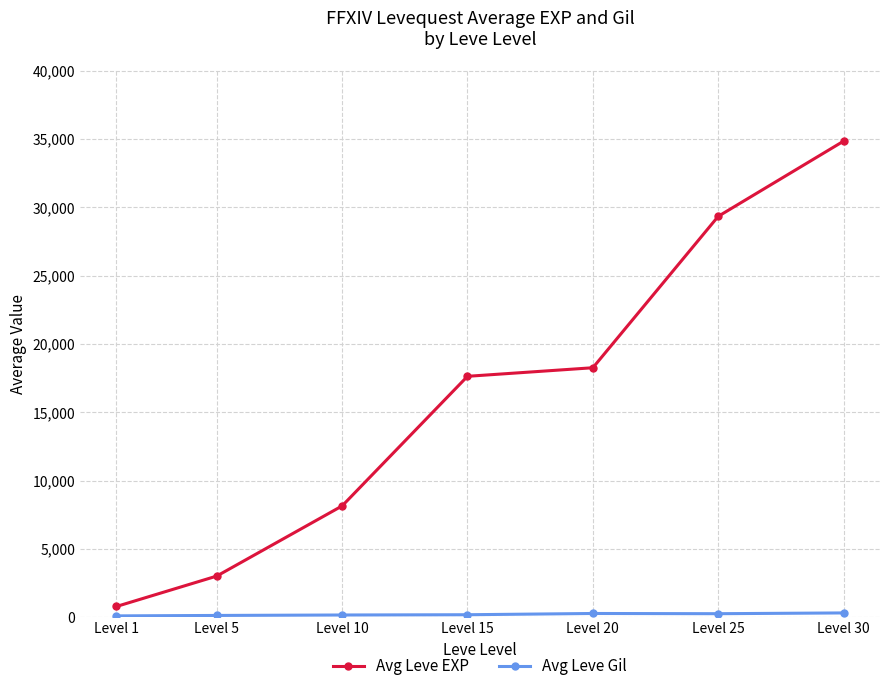

Which label corresponds to the largest value in the chart?

Level 30